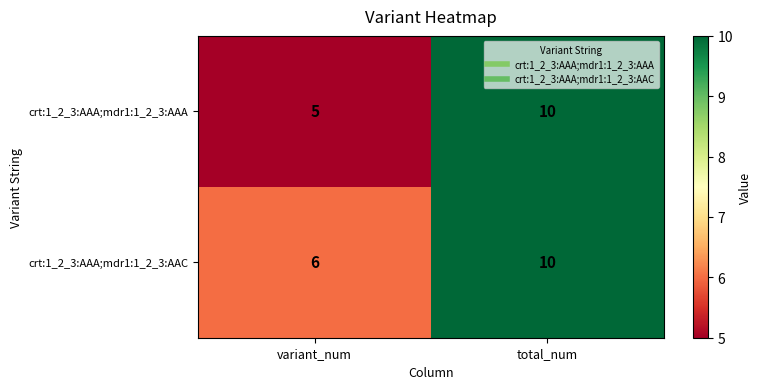

Which category has the highest value across all series?

total_num